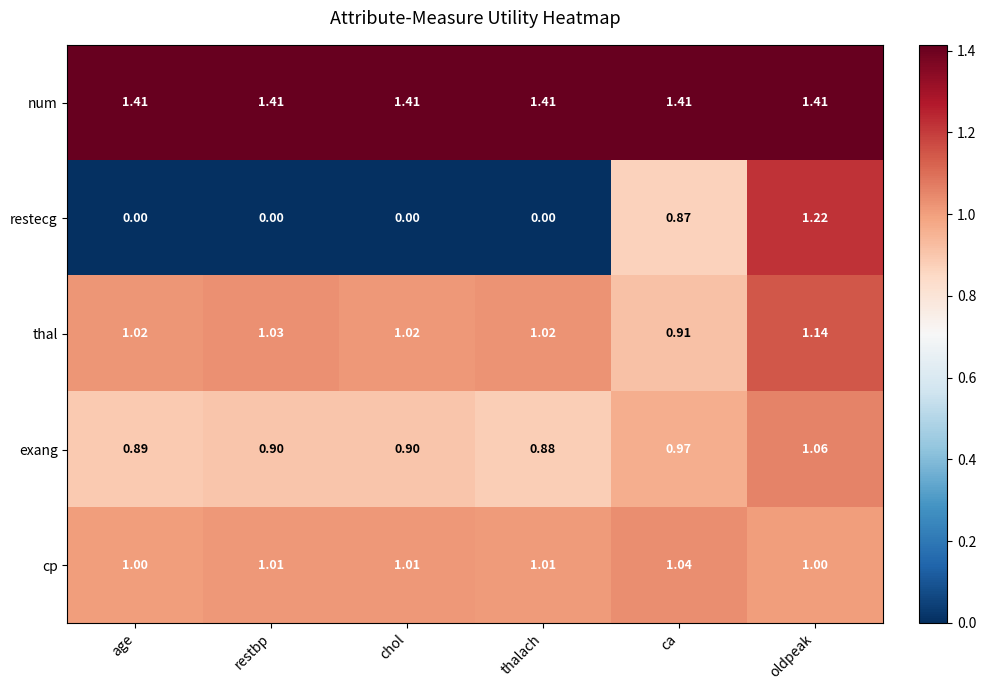

Which series has the widest spread of values?

restecg